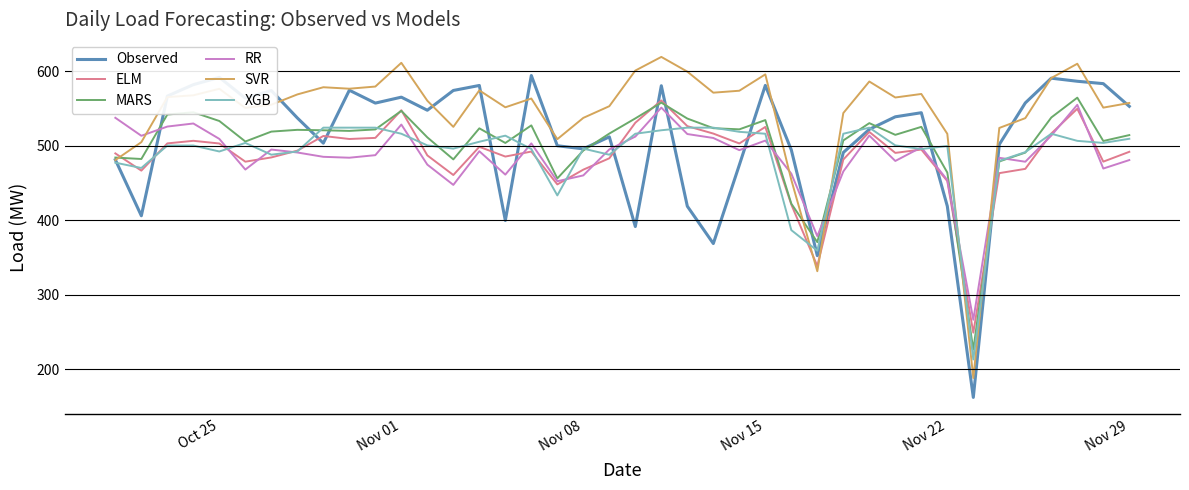

Which series has the largest total across all categories?

SVR